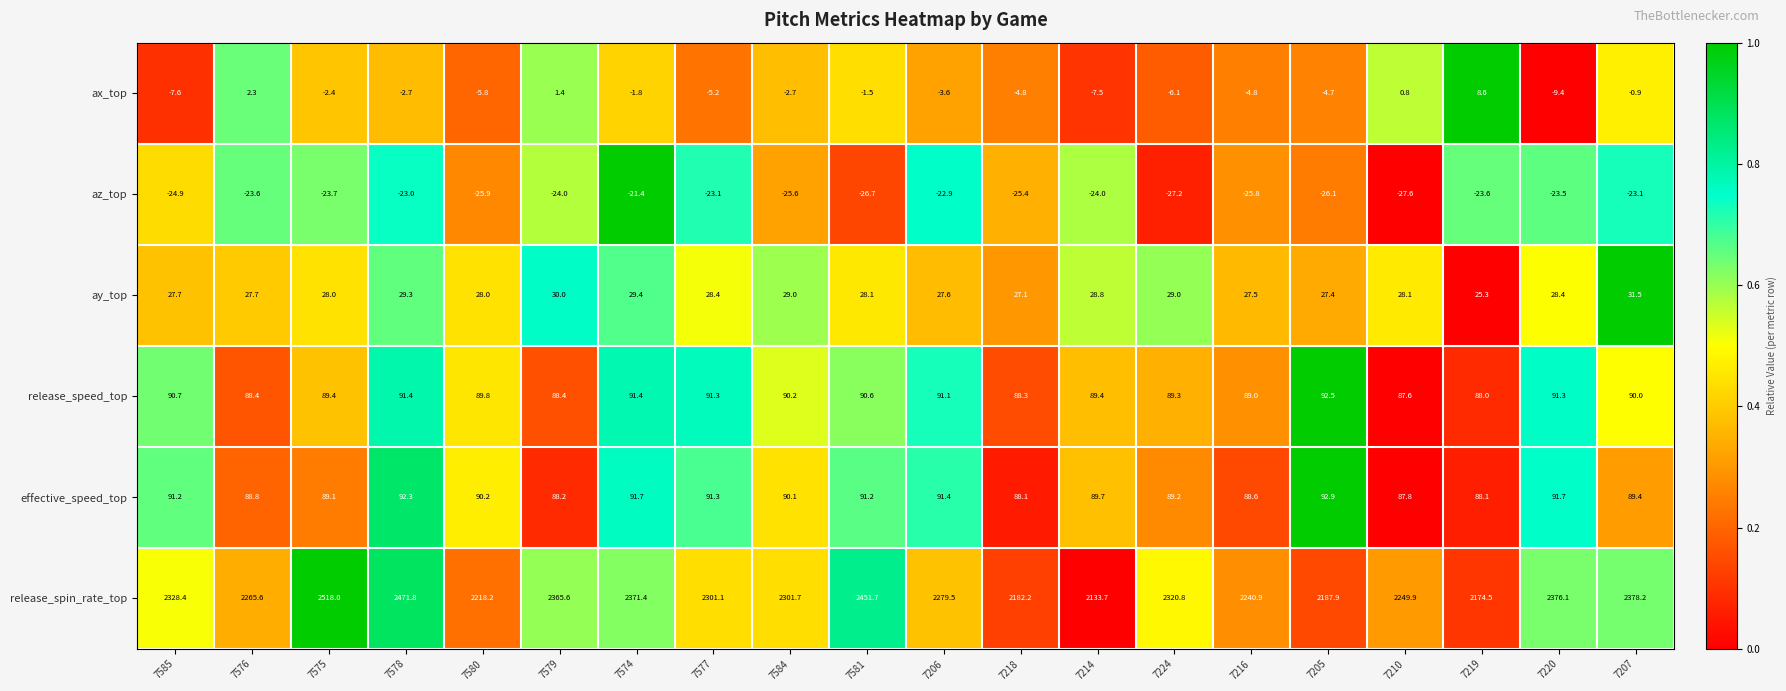

Which series has the largest total across all categories?

release_spin_rate_top